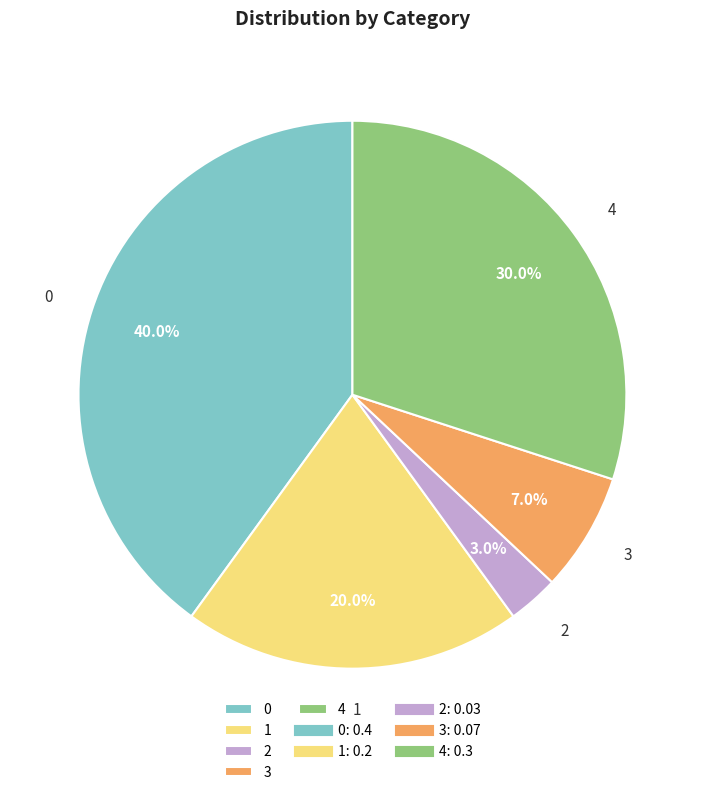

What portion of the pie excludes 0?

60.0%